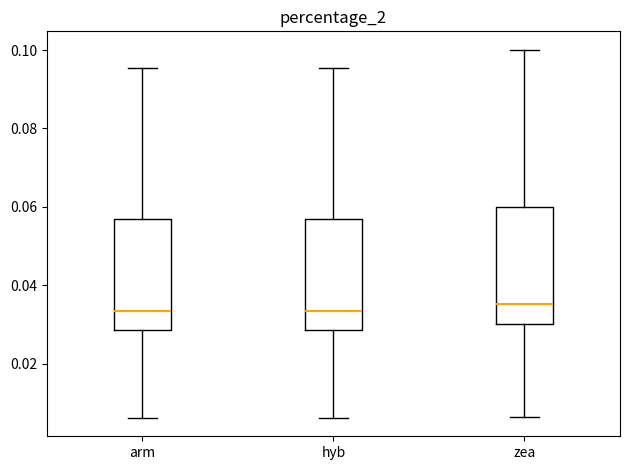

Reading left to right, read every box against the y-axis: the position of its median line, the range the box covers, and the ends of its whiskers. The values are not printed on the chart, so give them approximately, as read against the axis.

arm: median 0.034, box 0.028 to 0.058, whiskers 0.006 to 0.096
hyb: median 0.034, box 0.028 to 0.058, whiskers 0.006 to 0.096
zea: median 0.036, box 0.030 to 0.060, whiskers 0.006 to 0.100